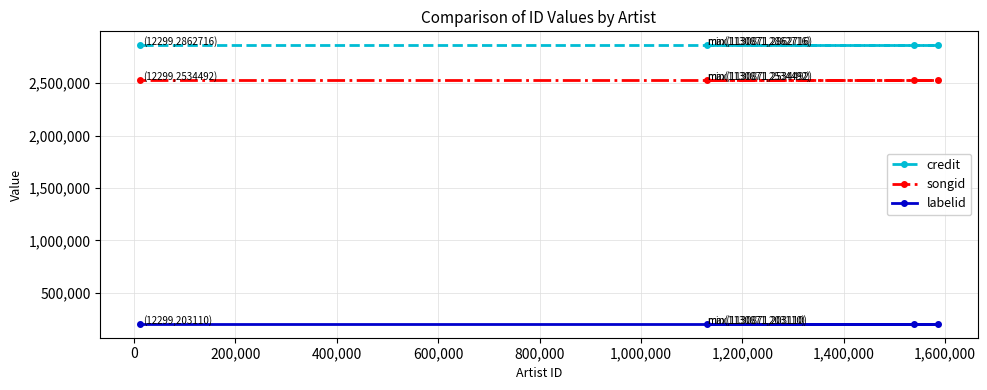

At how many categories does at least one series exceed 1506097?

4